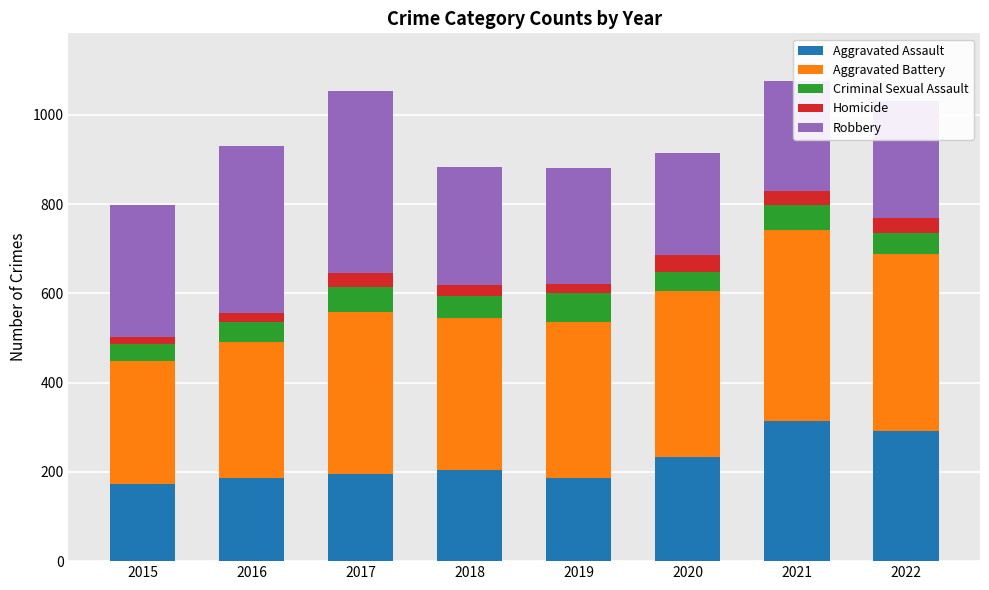

What is the total value across all series at 2022?

1030